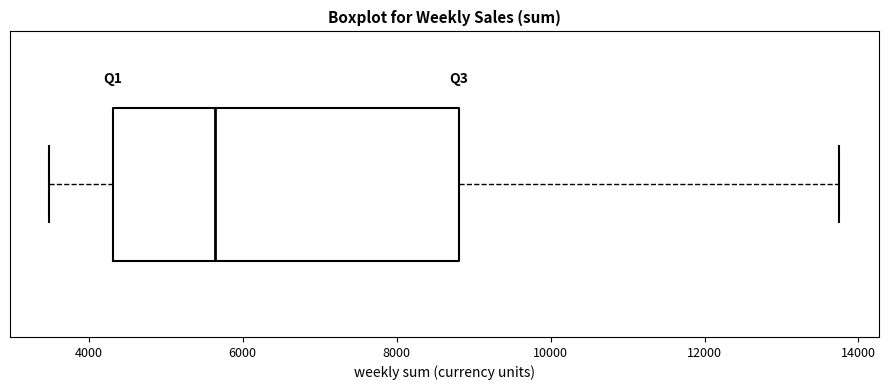

Where does the right whisker of the box end on the x-axis? The values are not printed on the chart, so give them approximately, as read against the axis.

13800